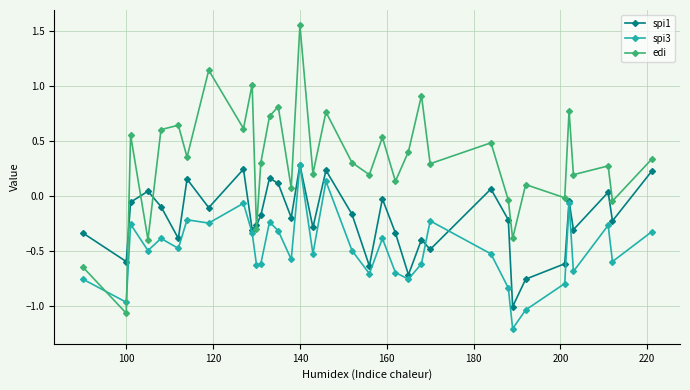

List the series in order of their overall mean, highest first.

edi, spi1, spi3